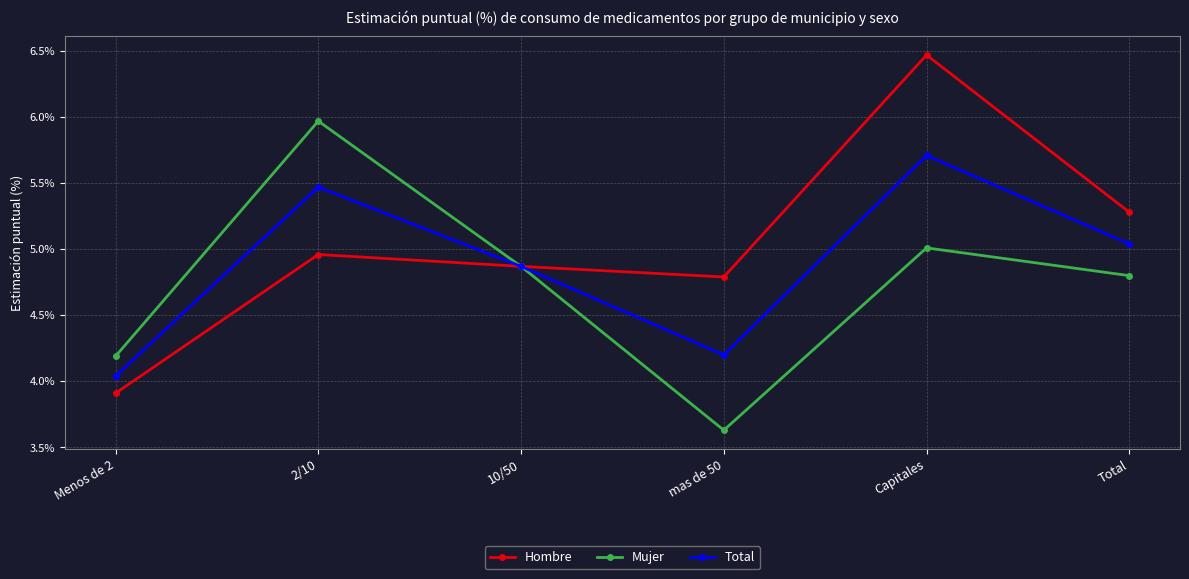

What is the sum of all Hombre values?

30.3